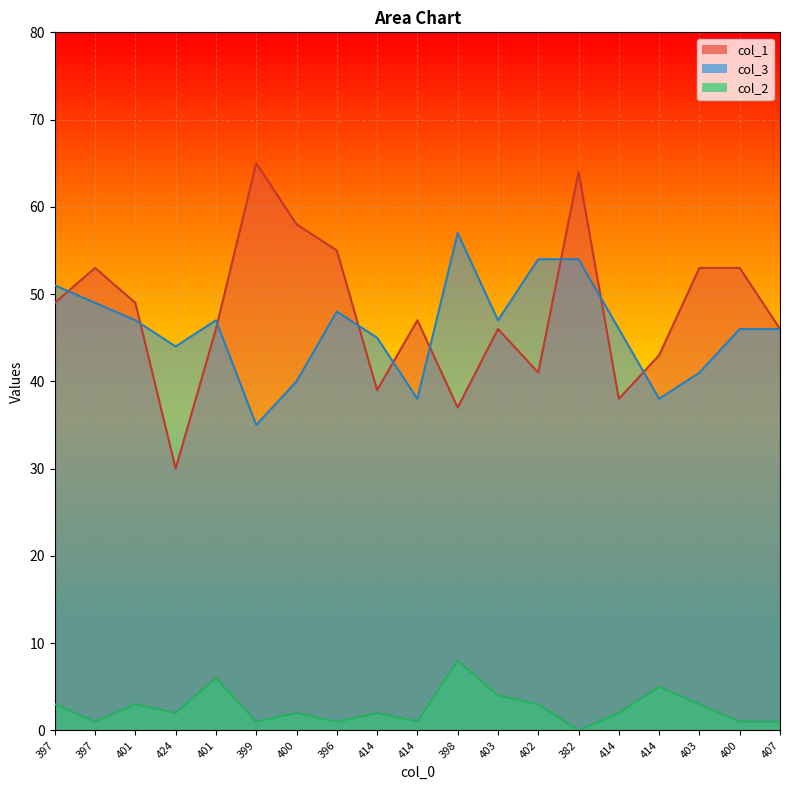

Reading left to right, extract all data points from this chart.

col_1: 49	53	49	30	46	65	58	55	39	47	37	46	41	64	38	43	53	53	46
col_3: 51	49	47	44	47	35	40	48	45	38	57	47	54	54	46	38	41	46	46
col_2: 3	1	3	2	6	1	2	1	2	1	8	4	3	0	2	5	3	1	1